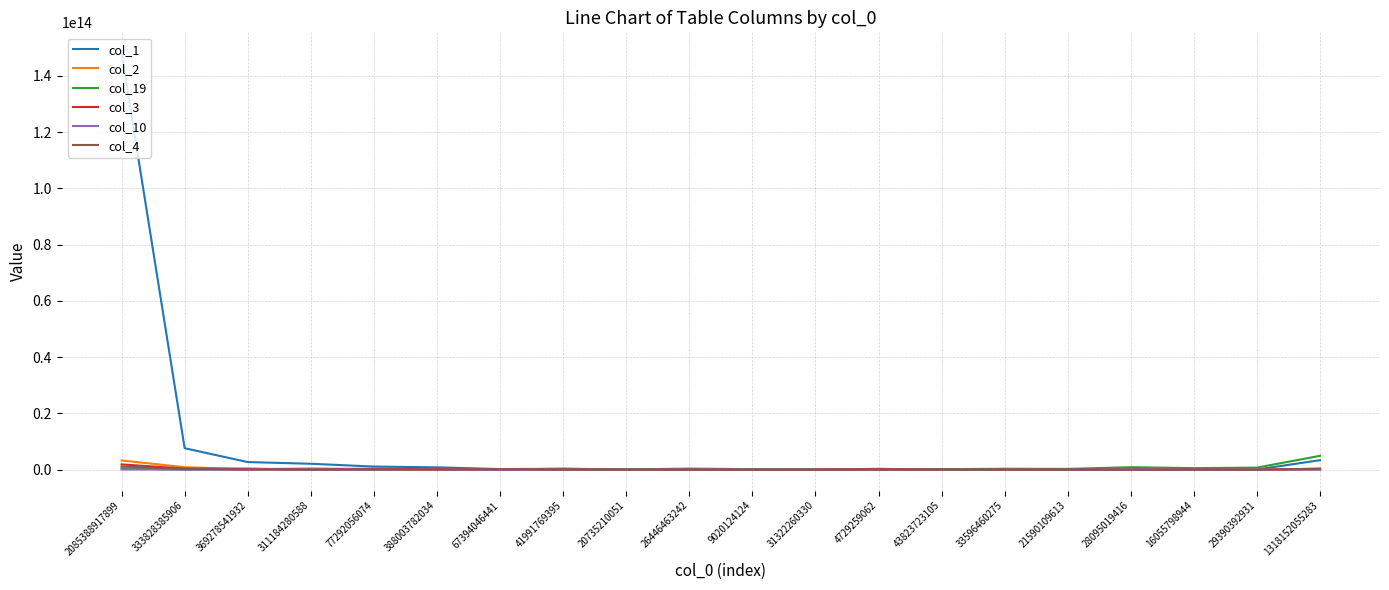

How many values in the col_2 series are below 8812098547?

10